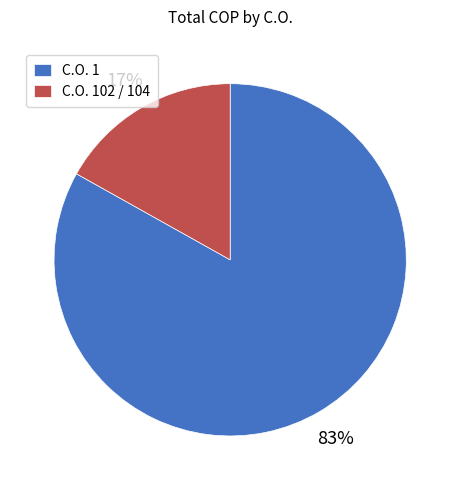

How many slices are in this pie chart?

2